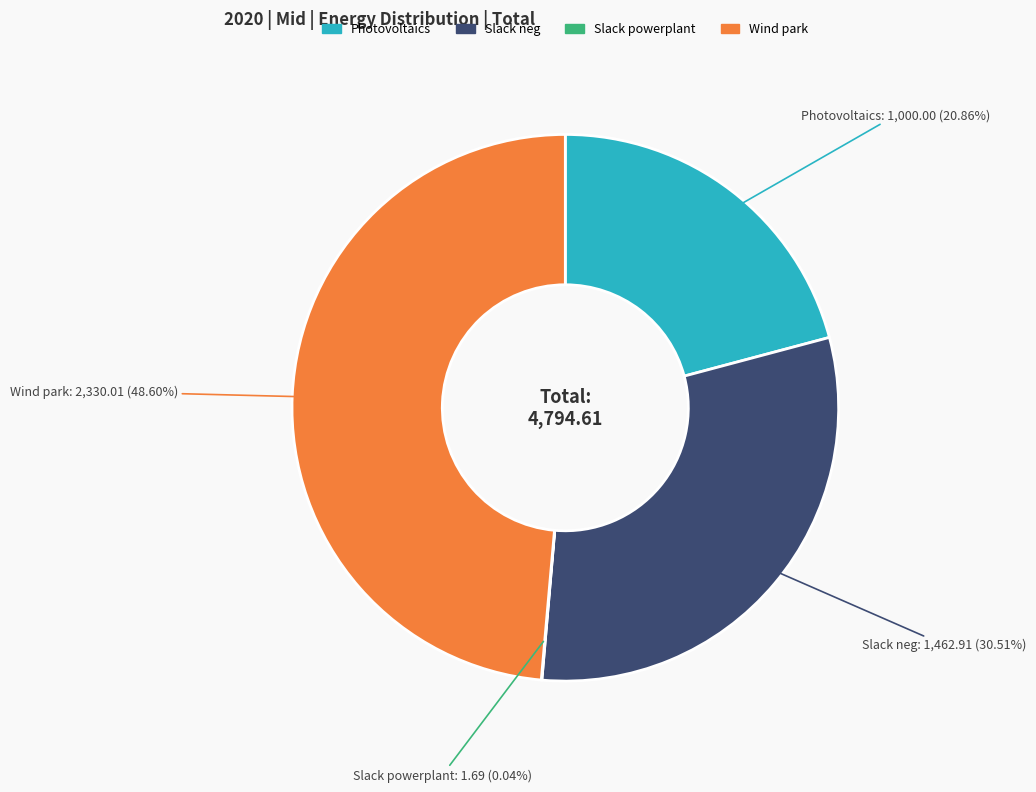

Between Photovoltaics and Slack neg, which is larger?

Slack neg